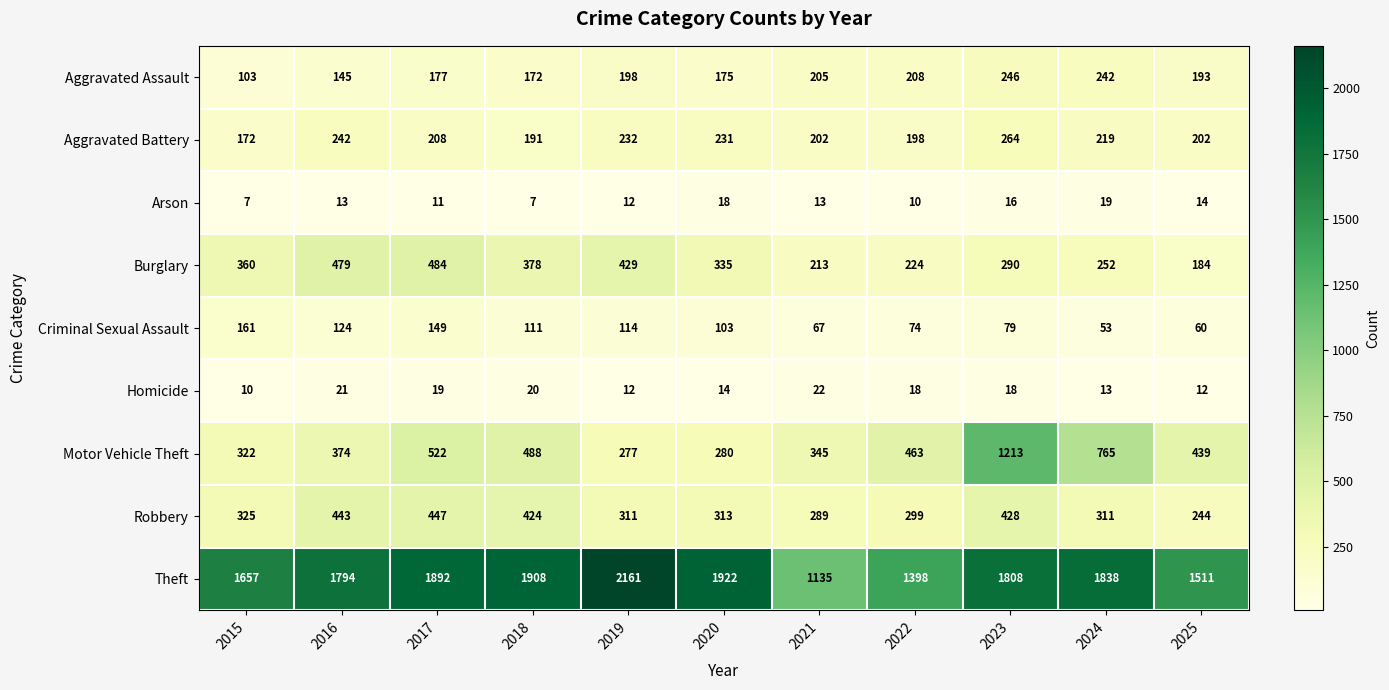

How many data points does each series have?

11